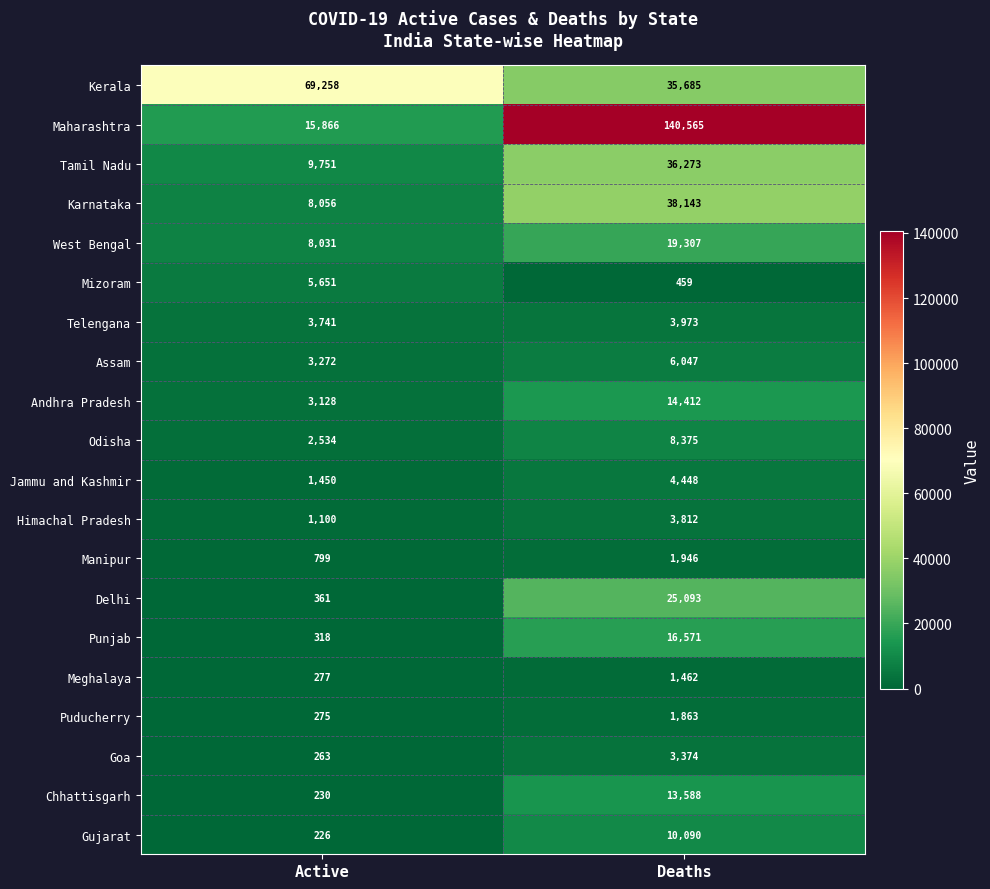

Count the number of data series in this chart.

20